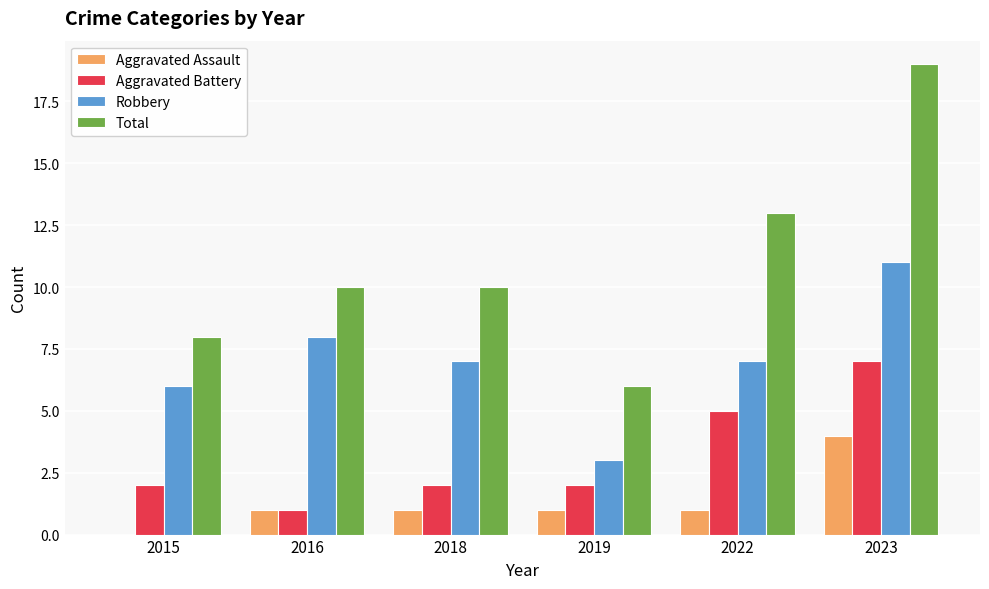

True or false: Aggravated Battery has a value of 2 at 2019.

True